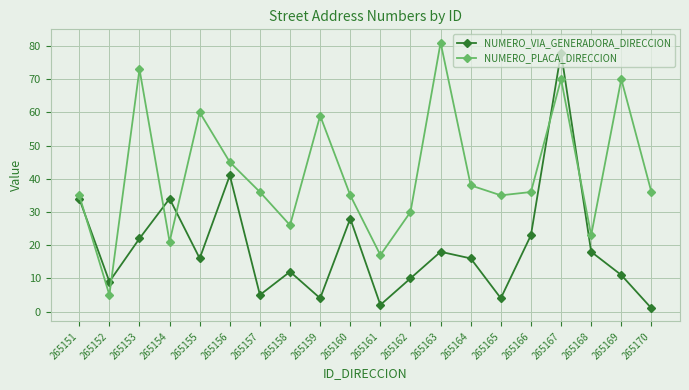

Which label corresponds to the smallest value in the chart?

265170